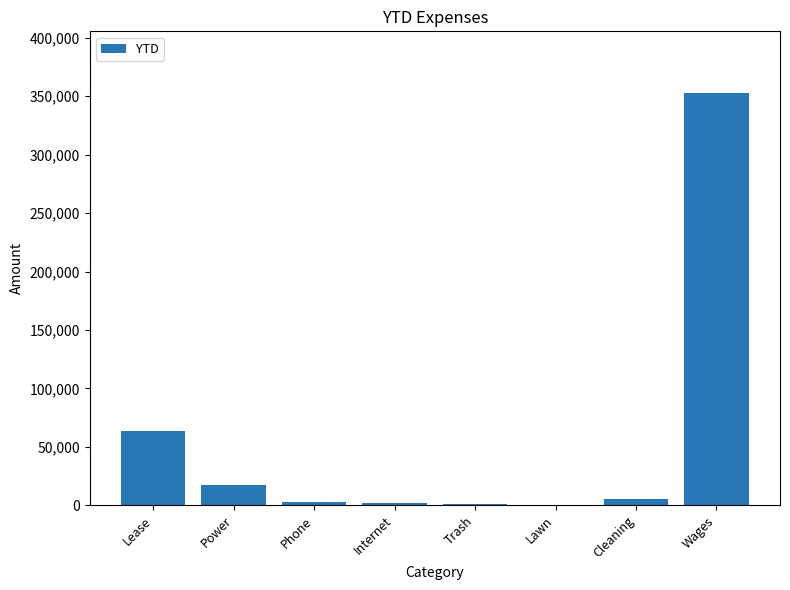

Where is the data nearest to the value 176563?

Lease